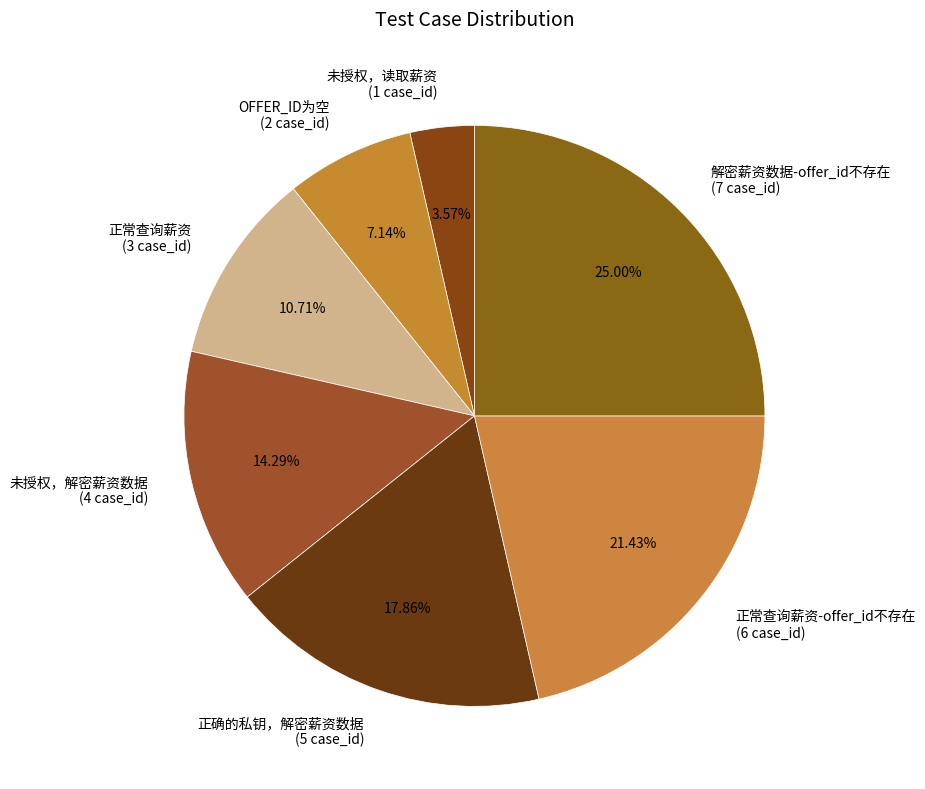

Is it true that 正确的私钥，解密薪资数据 is 18% of the pie?

True